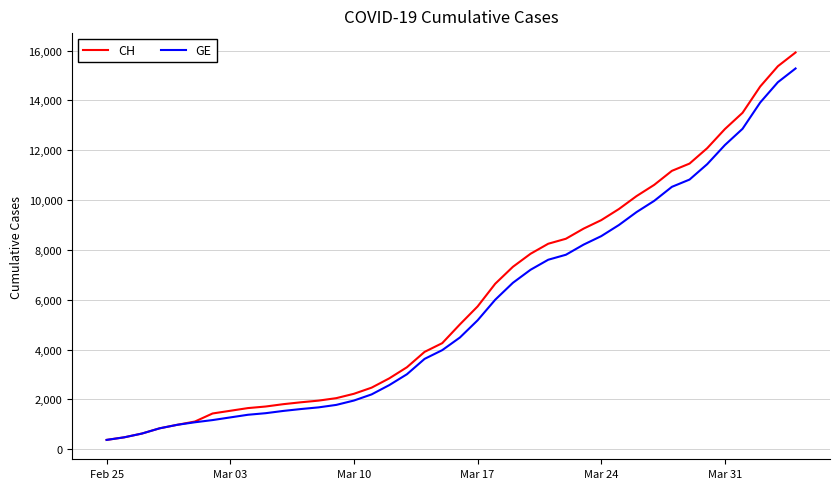

What is the minimum value for GE?

375